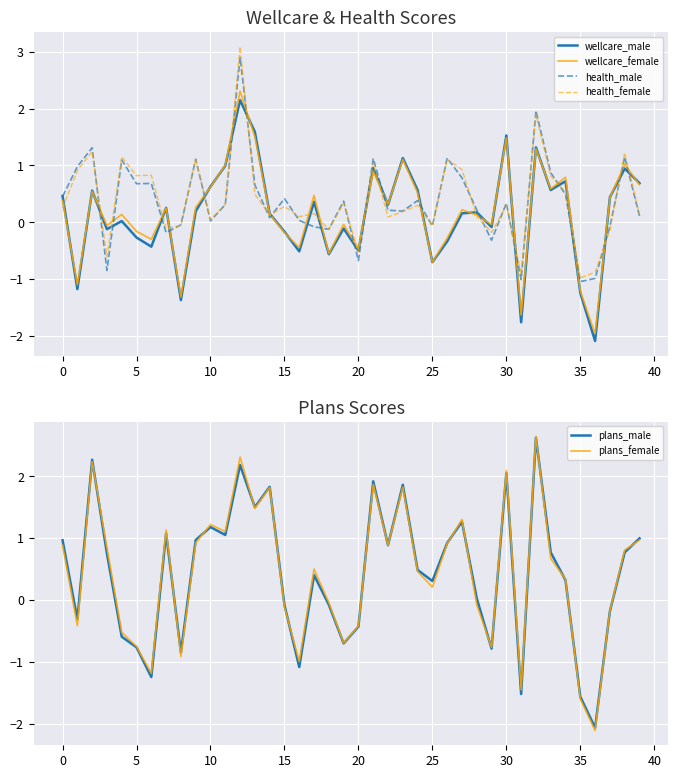

What is the minimum value for health_female?

-1.0